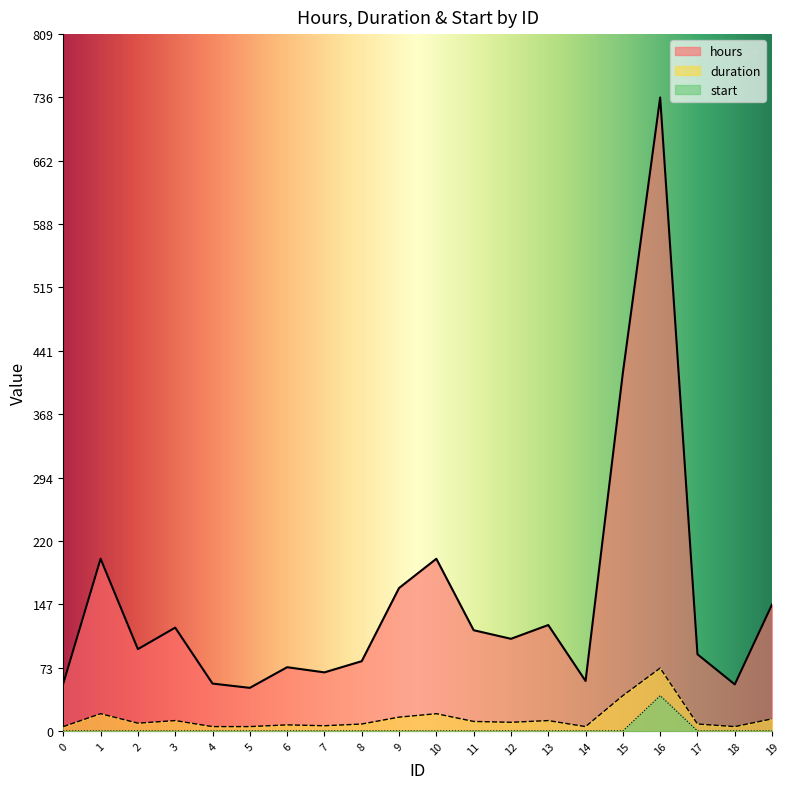

How many distinct data groups are displayed?

3